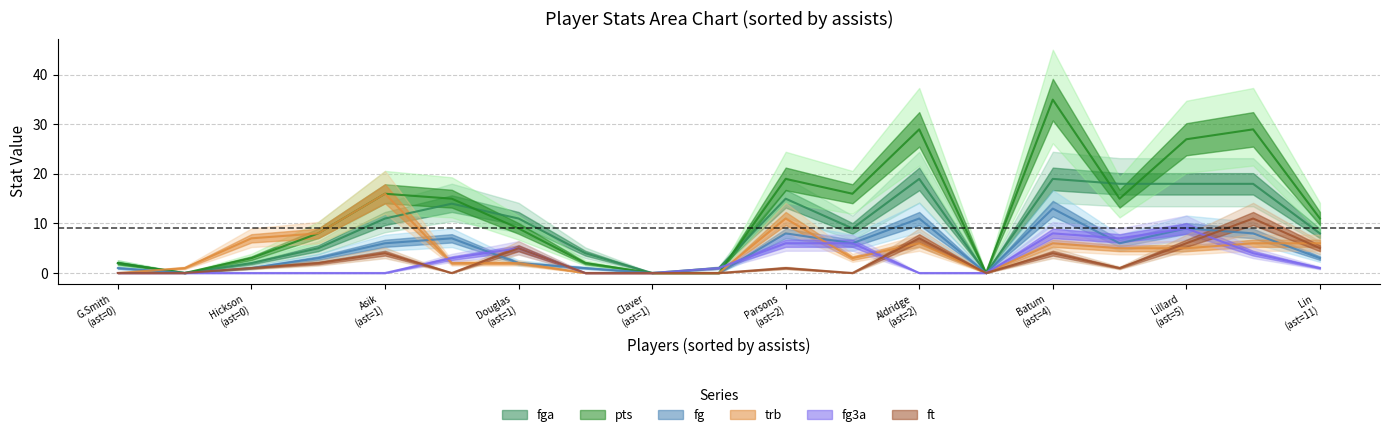

The ft series shows 0 at 1. True or false?

True